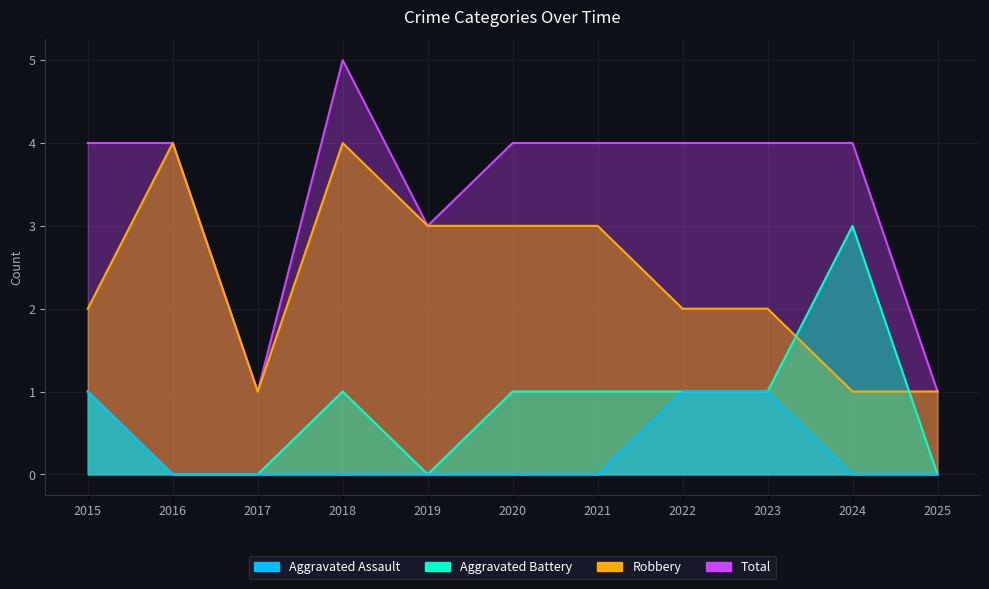

What is the difference between the Aggravated Battery values at 2015 and 2025?

1